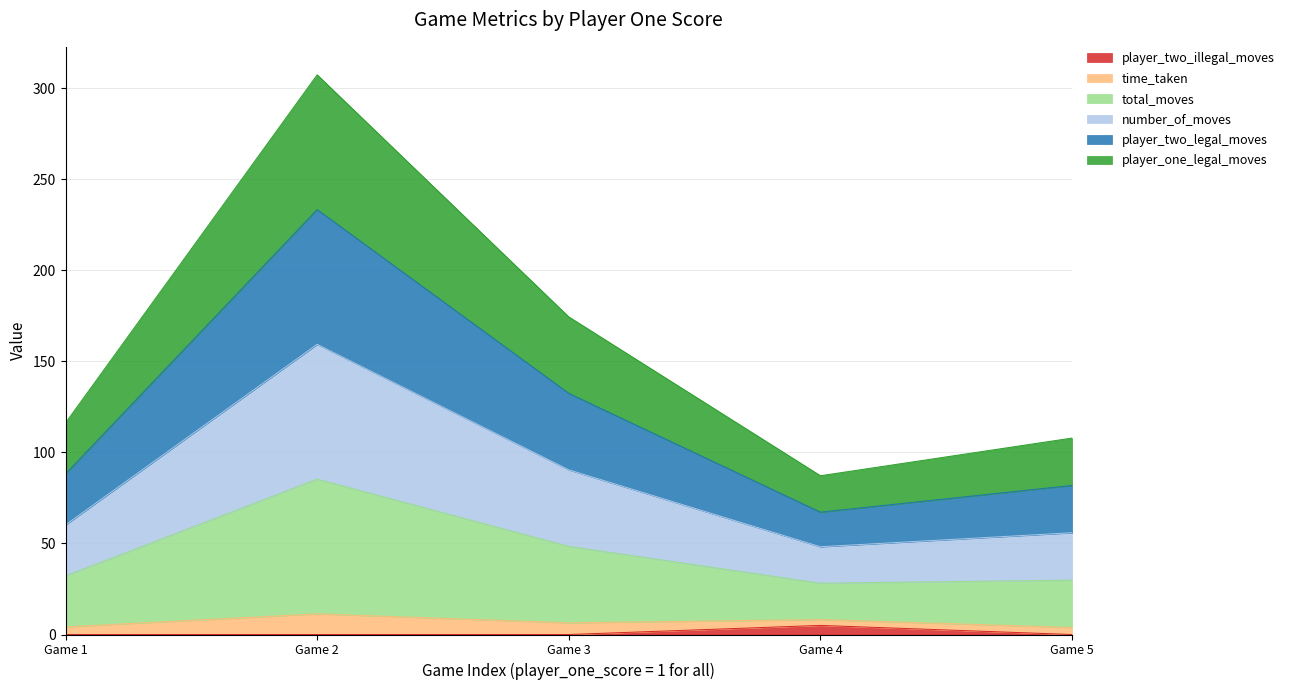

At how many categories does at least one series exceed 4?

5